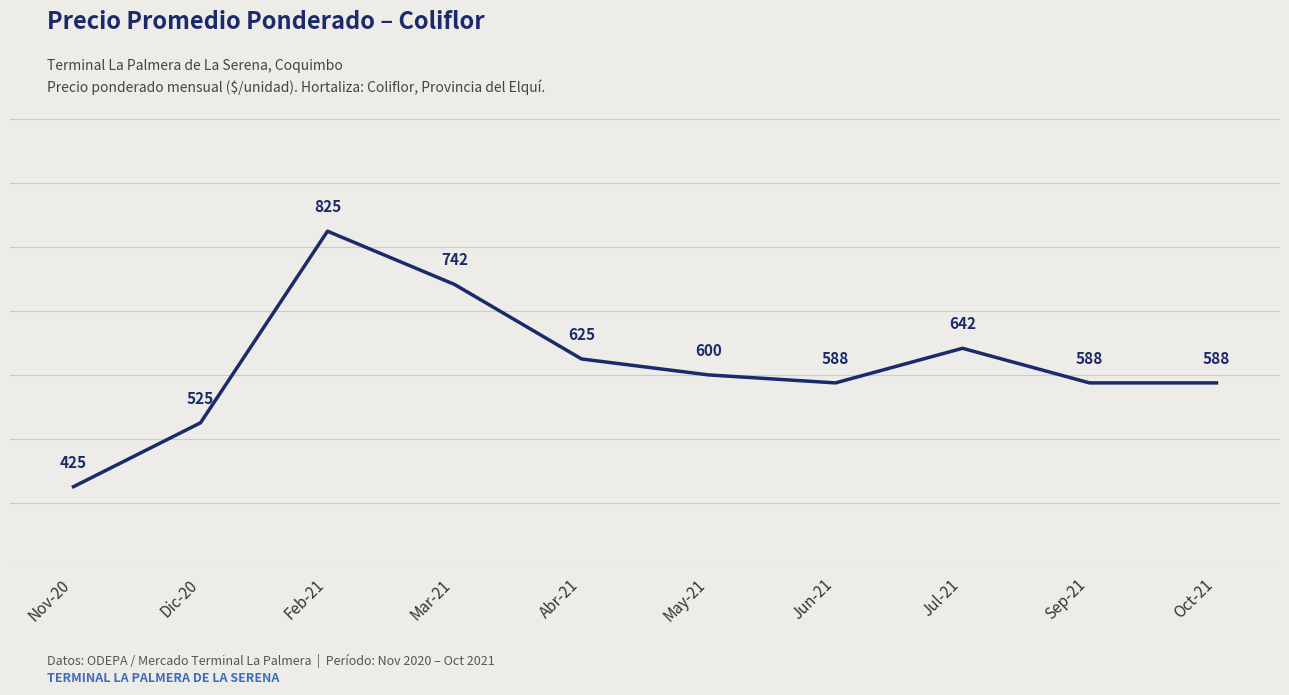

Does the chart have visible grid lines?

Yes